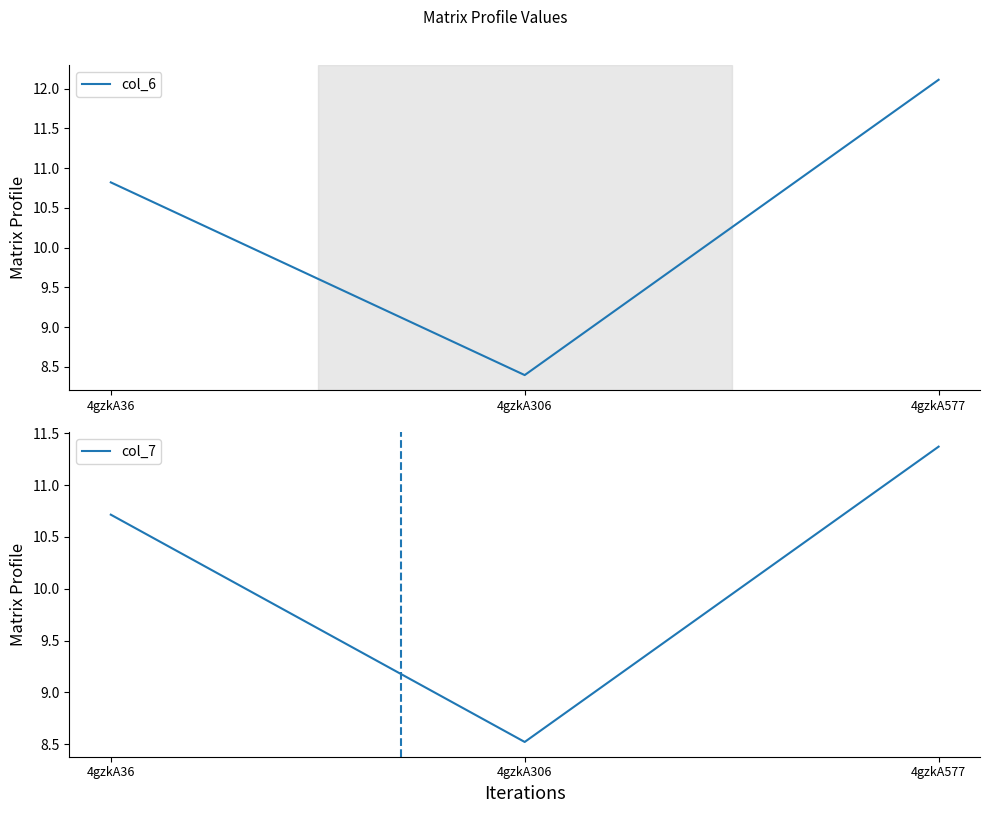

Reading right to left, transcribe all the data shown in this chart.

col_6: 12.1	8.4	10.8
col_7: 11.4	8.5	10.7